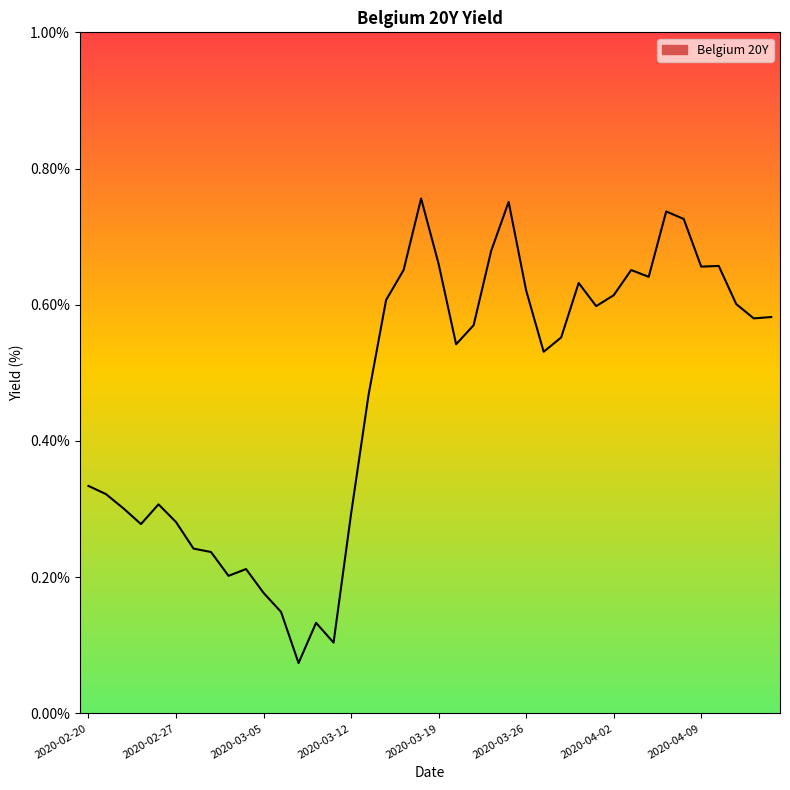

How many interior local peaks (higher than both neighbors) does the data have?

9